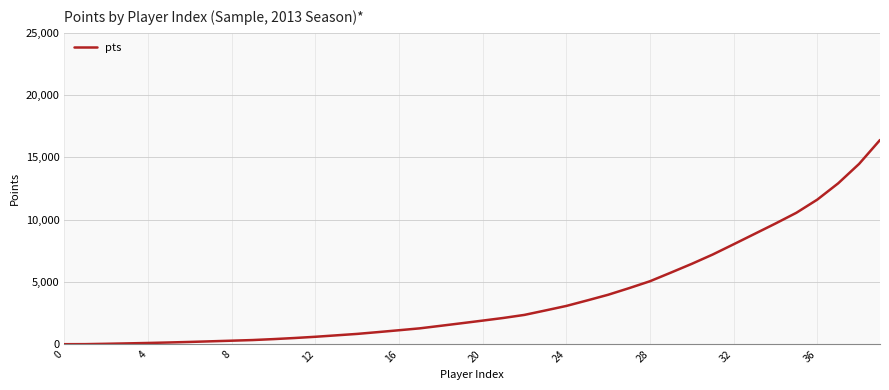

What is the greatest value displayed?

16397